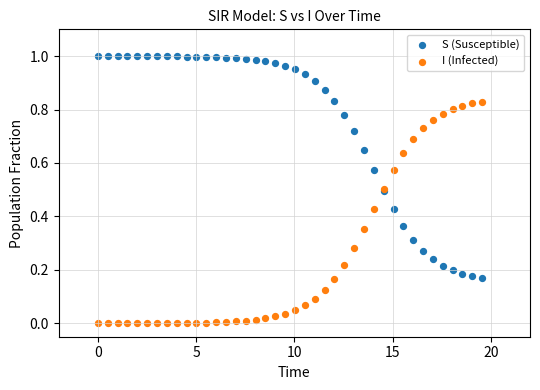

What are all the series names shown in the legend?

S (Susceptible), I (Infected)